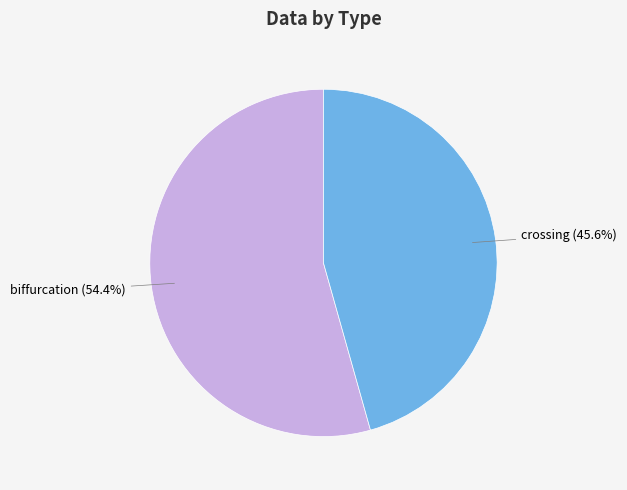

To the nearest percent, what portion does biffurcation represent?

54%